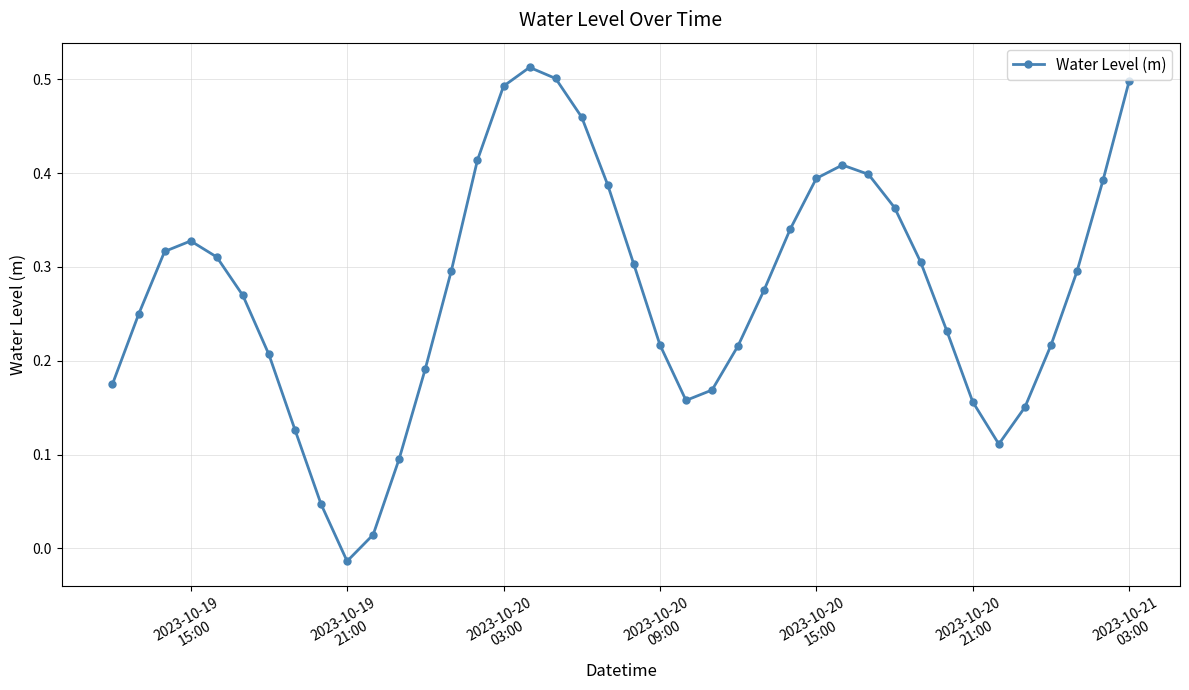

What is the sum of all values?

11.0